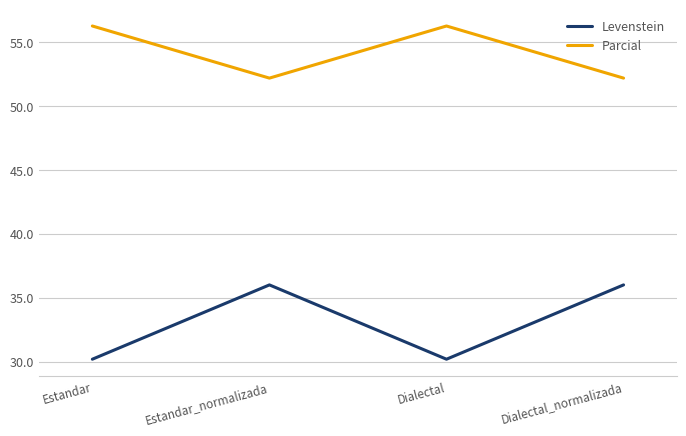

Does the chart have visible grid lines?

Yes